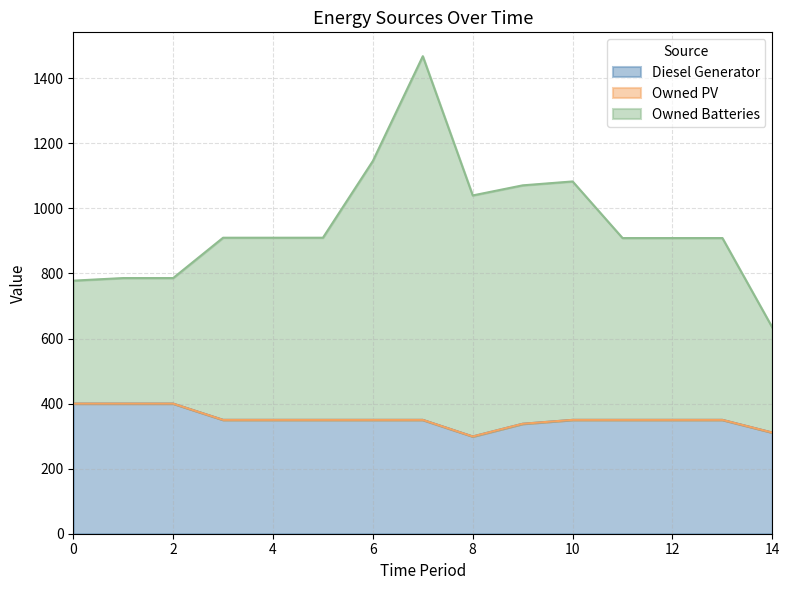

At which category is the sum across all series the highest?

7